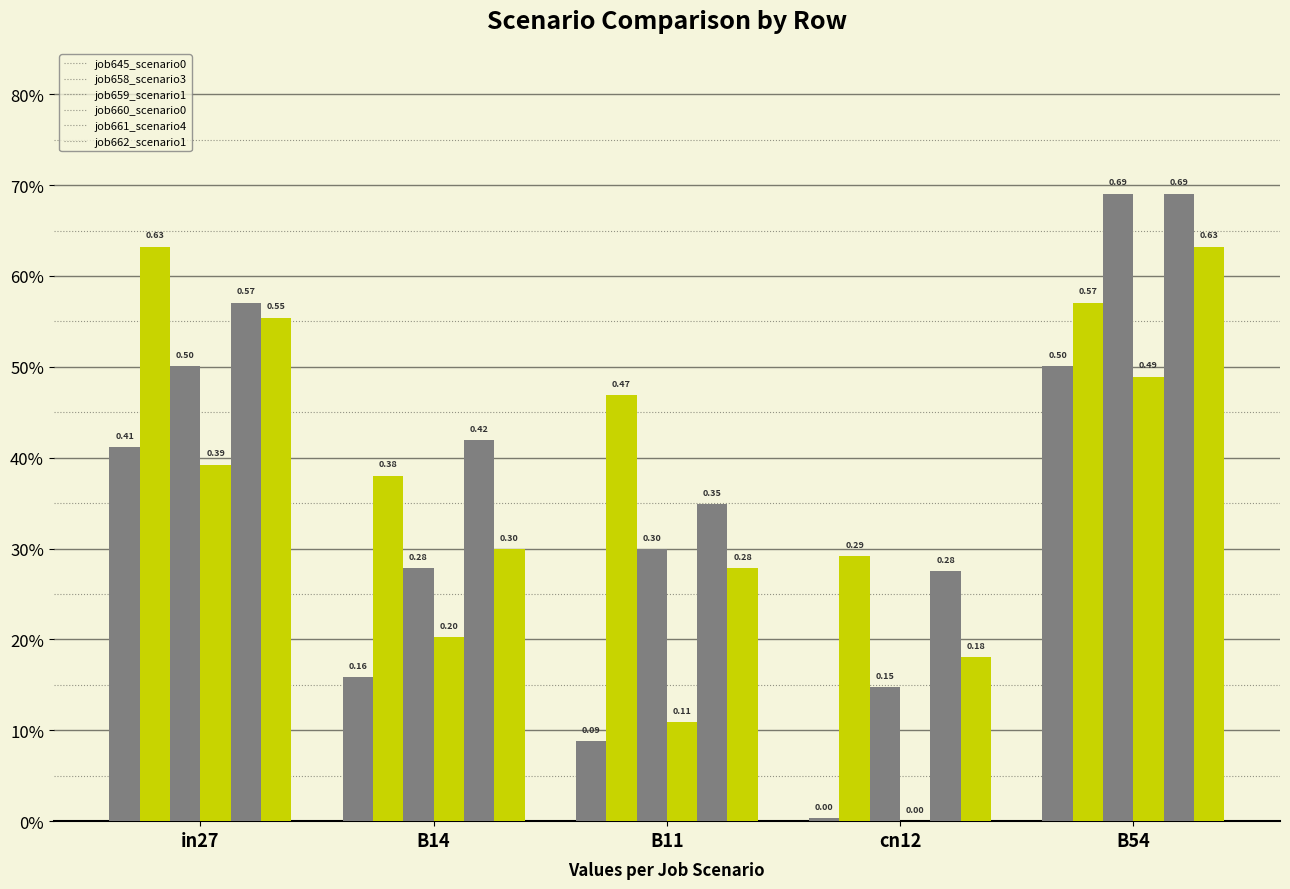

Are the bars horizontal?

No